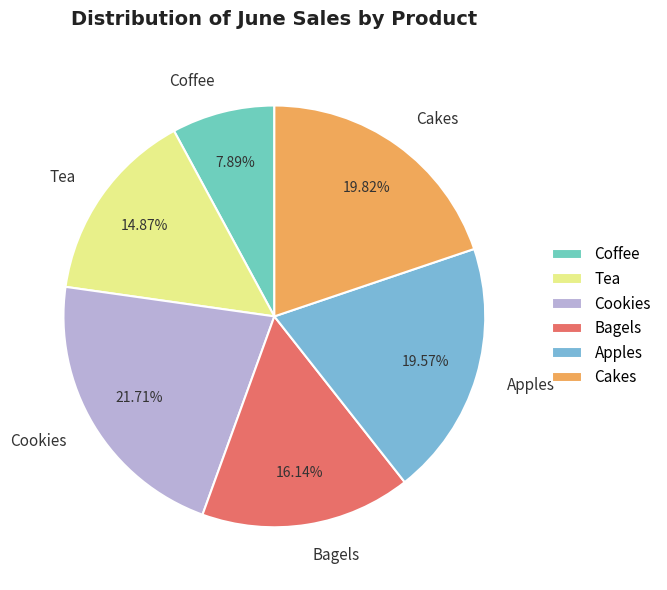

What is the largest slice in the pie chart?

Cookies